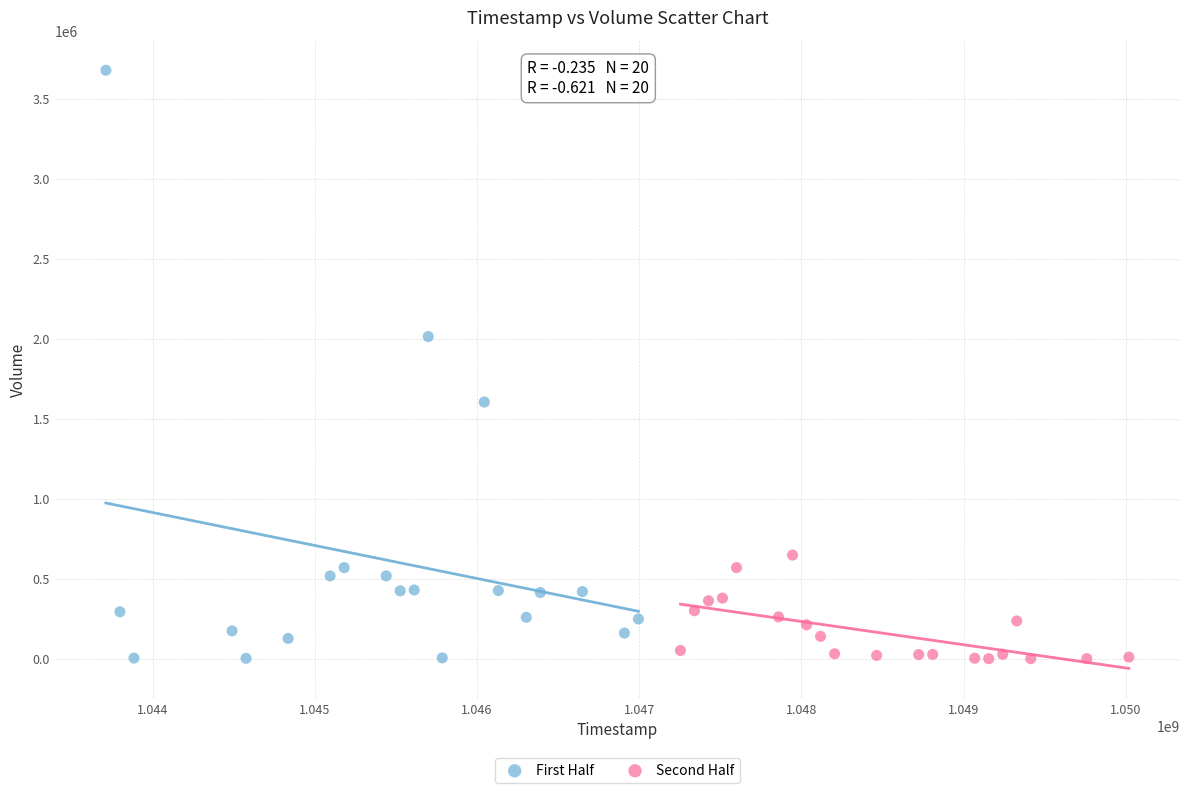

What are all the series names shown in the legend?

First Half, Second Half